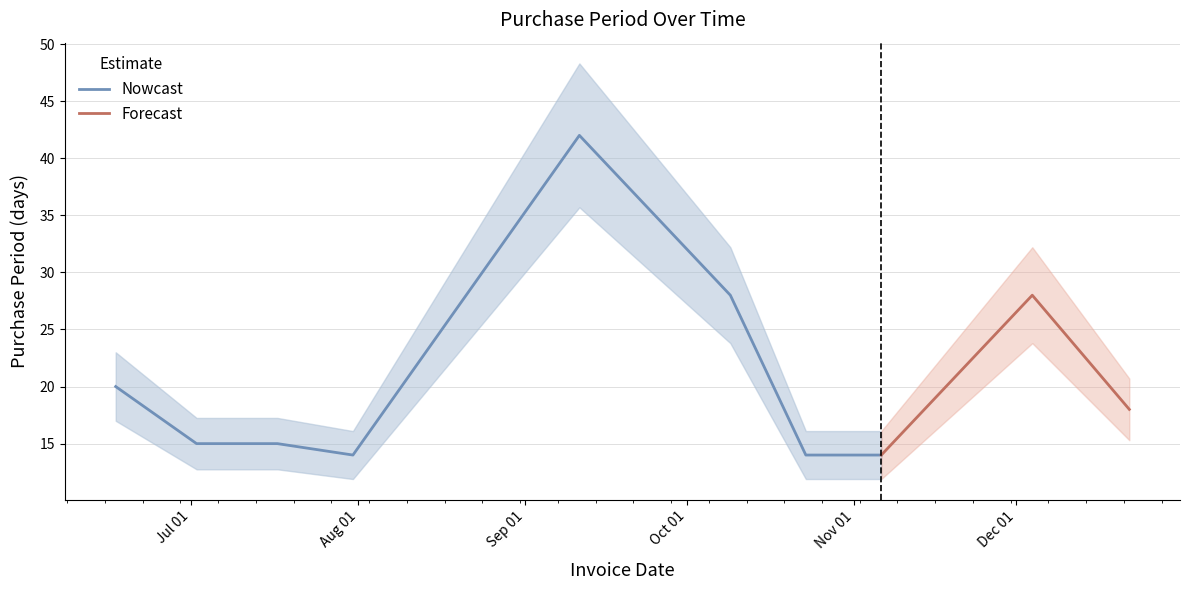

How many values are below 18?

5